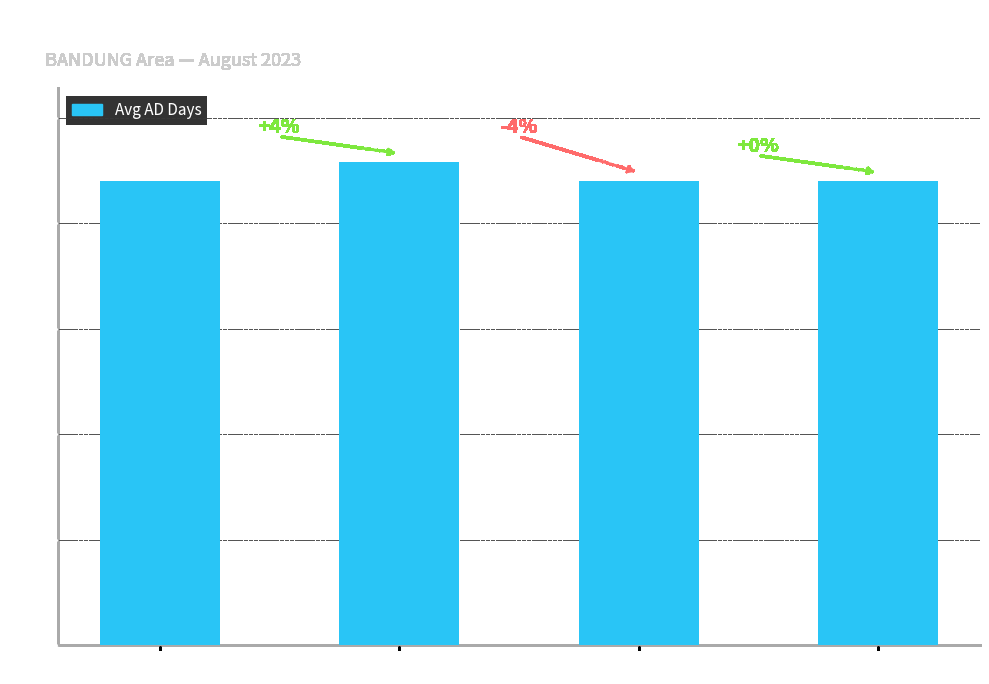

Are the bars horizontal?

No